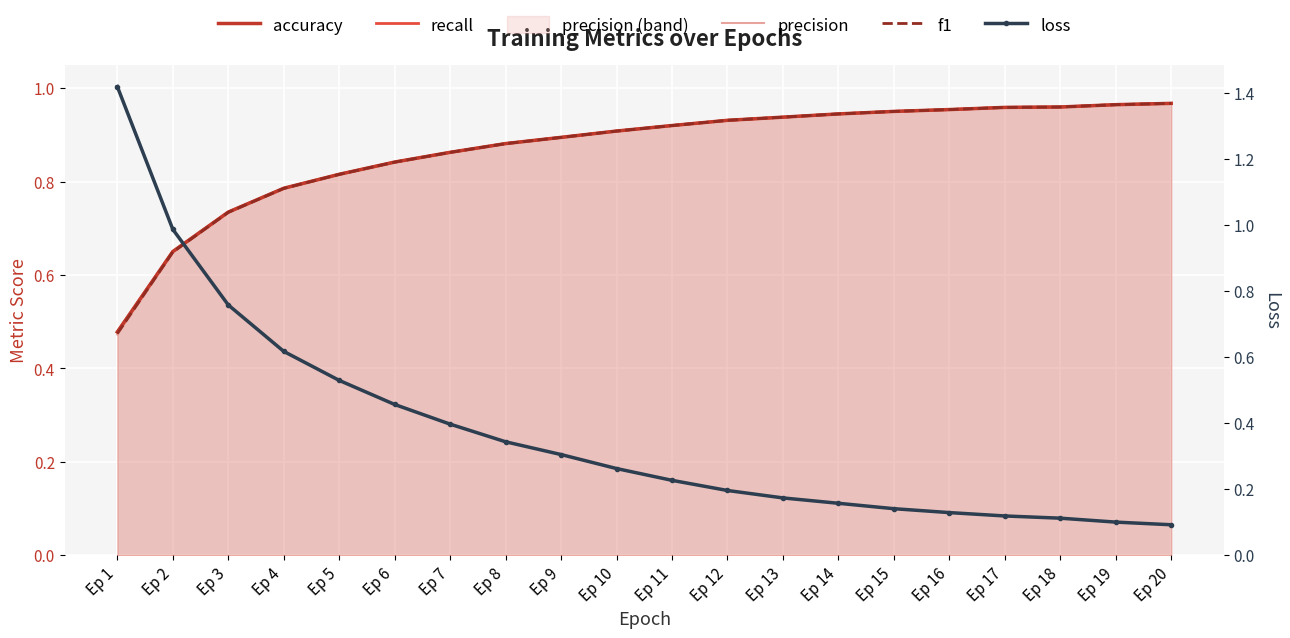

Which has a higher value, Ep 13 or Ep 8?

Ep 13